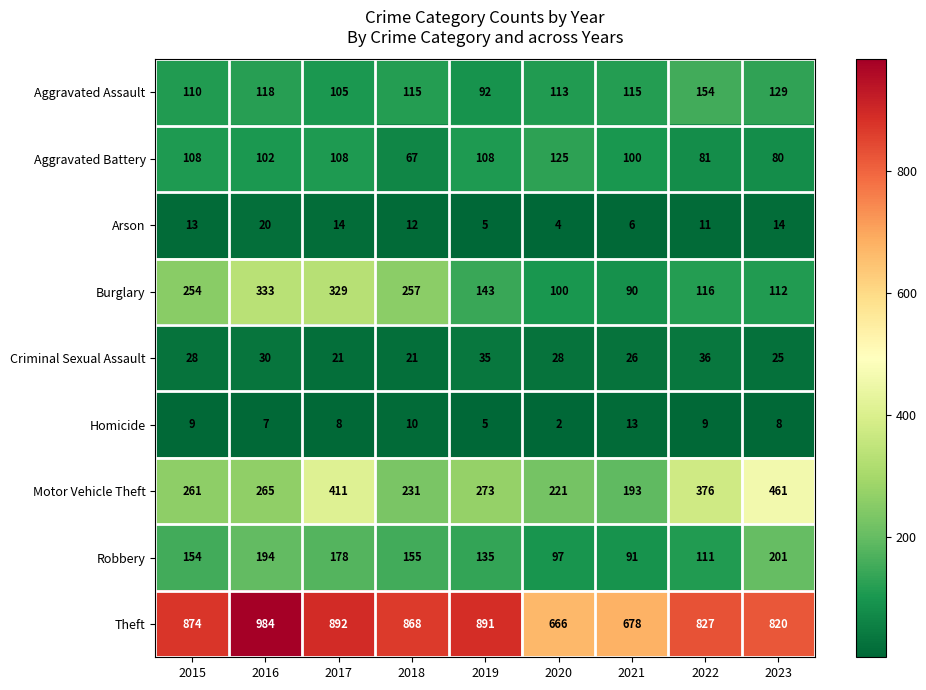

True or false: Burglary has a value of 118 at 2021.

False